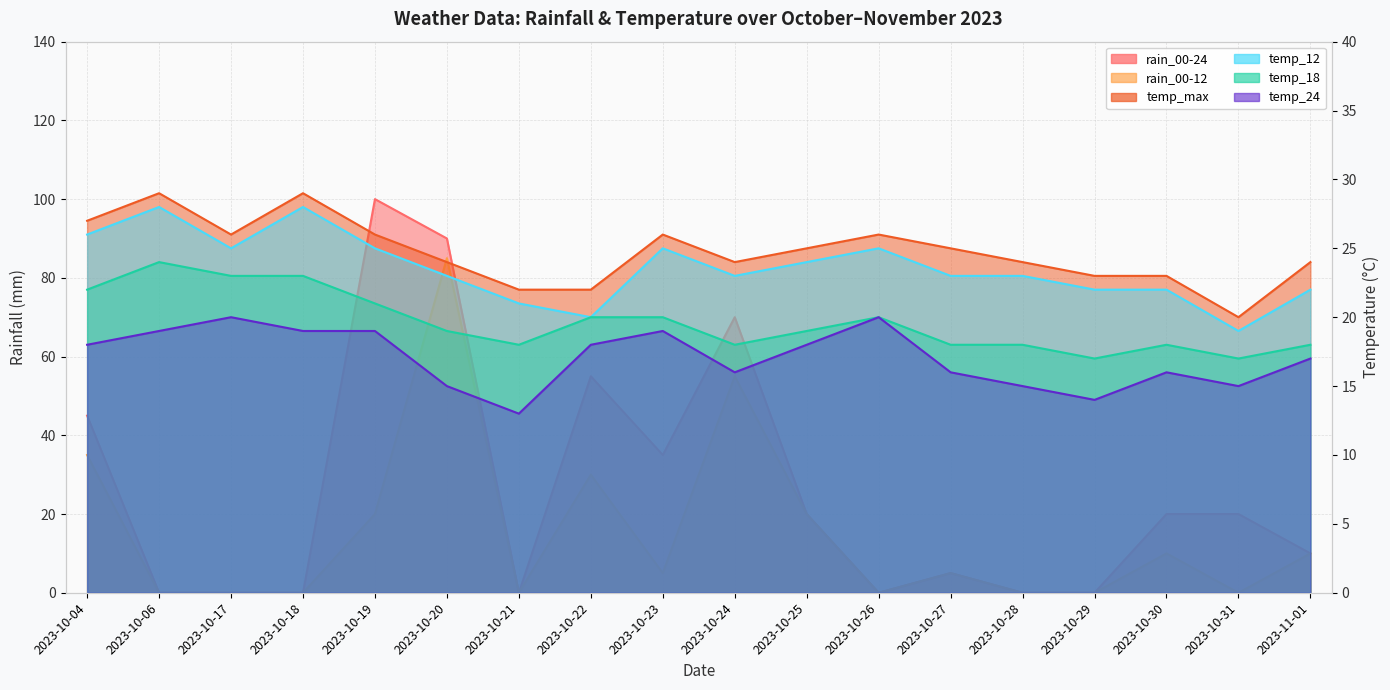

Reading left to right, transcribe all the data shown in this chart.

rain_00-24: 2023-10-04=45	2023-10-06=0	2023-10-17=0	2023-10-18=0	2023-10-19=100	2023-10-20=90	2023-10-21=0	2023-10-22=55	2023-10-23=35	2023-10-24=70	2023-10-25=20	2023-10-26=0	2023-10-27=5	2023-10-28=0	2023-10-29=0	2023-10-30=20	2023-10-31=20	2023-11-01=10
rain_00-12: 2023-10-04=35	2023-10-06=0	2023-10-17=0	2023-10-18=0	2023-10-19=20	2023-10-20=85	2023-10-21=0	2023-10-22=30	2023-10-23=5	2023-10-24=55	2023-10-25=20	2023-10-26=0	2023-10-27=5	2023-10-28=0	2023-10-29=0	2023-10-30=10	2023-10-31=0	2023-11-01=10
temp_12: 2023-10-04=26	2023-10-06=28	2023-10-17=25	2023-10-18=28	2023-10-19=25	2023-10-20=23	2023-10-21=21	2023-10-22=20	2023-10-23=25	2023-10-24=23	2023-10-25=24	2023-10-26=25	2023-10-27=23	2023-10-28=23	2023-10-29=22	2023-10-30=22	2023-10-31=19	2023-11-01=22
temp_18: 2023-10-04=22	2023-10-06=24	2023-10-17=23	2023-10-18=23	2023-10-19=21	2023-10-20=19	2023-10-21=18	2023-10-22=20	2023-10-23=20	2023-10-24=18	2023-10-25=19	2023-10-26=20	2023-10-27=18	2023-10-28=18	2023-10-29=17	2023-10-30=18	2023-10-31=17	2023-11-01=18
temp_24: 2023-10-04=18	2023-10-06=19	2023-10-17=20	2023-10-18=19	2023-10-19=19	2023-10-20=15	2023-10-21=13	2023-10-22=18	2023-10-23=19	2023-10-24=16	2023-10-25=18	2023-10-26=20	2023-10-27=16	2023-10-28=15	2023-10-29=14	2023-10-30=16	2023-10-31=15	2023-11-01=17
temp_max: 2023-10-04=27	2023-10-06=29	2023-10-17=26	2023-10-18=29	2023-10-19=26	2023-10-20=24	2023-10-21=22	2023-10-22=22	2023-10-23=26	2023-10-24=24	2023-10-25=25	2023-10-26=26	2023-10-27=25	2023-10-28=24	2023-10-29=23	2023-10-30=23	2023-10-31=20	2023-11-01=24